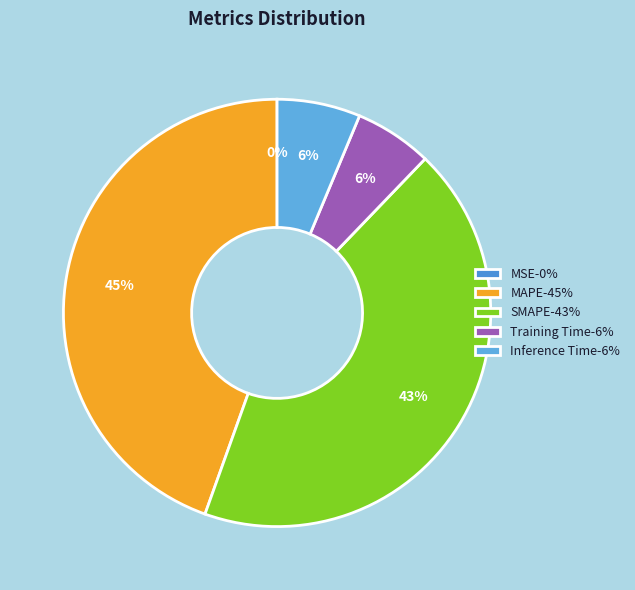

Count the number of slices in the pie.

5